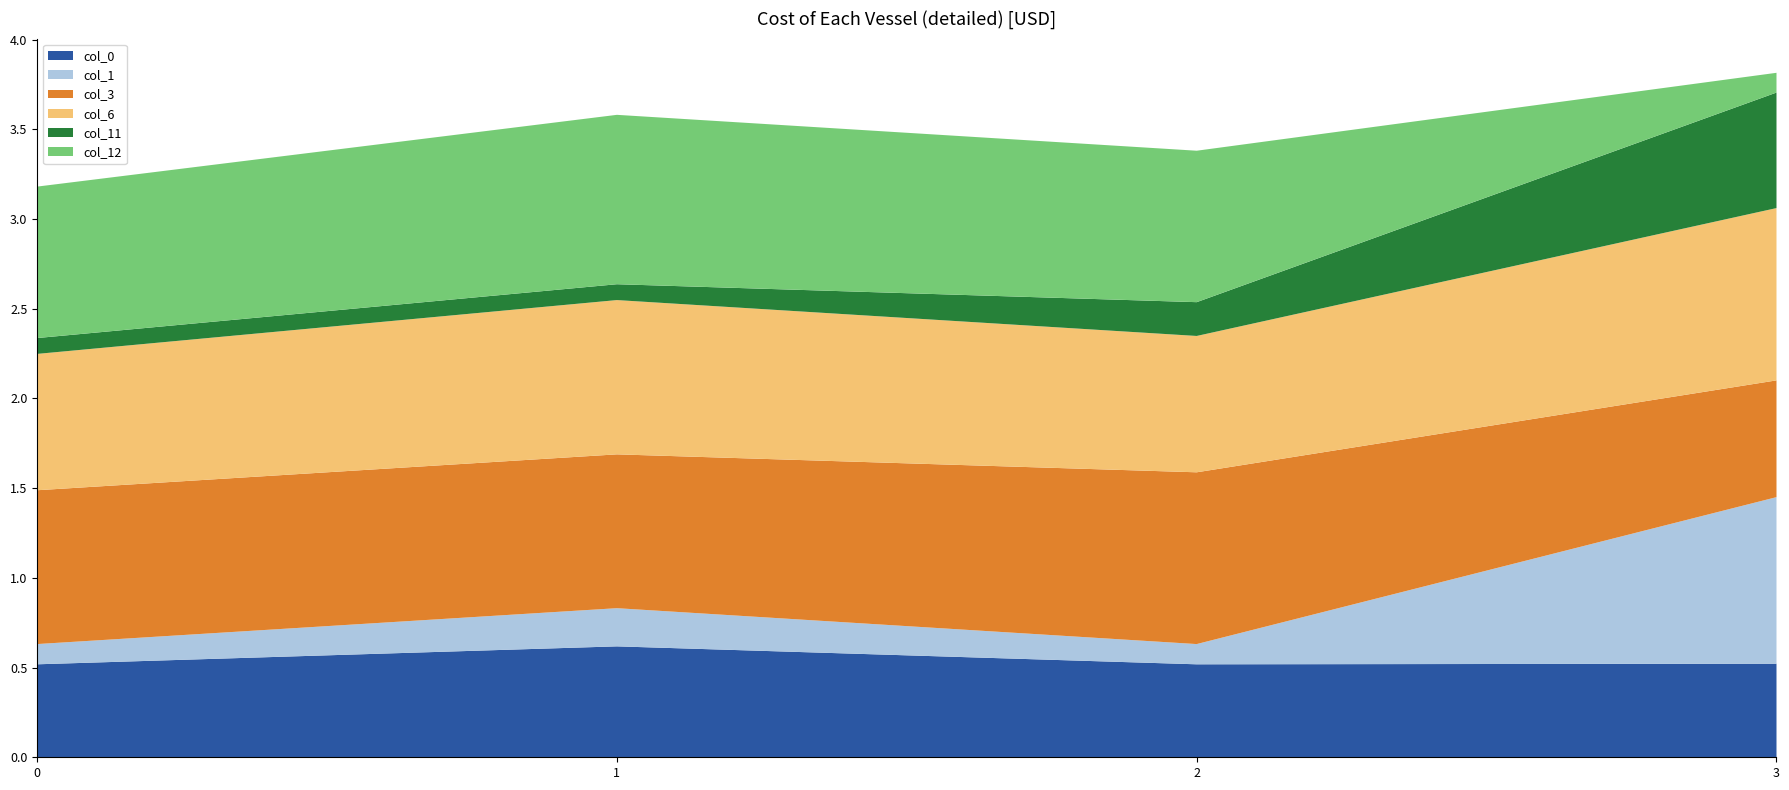

Reading left to right, transcribe all the data shown in this chart.

col_0: 0=0.5	1=0.6	2=0.5	3=0.5
col_1: 0=0.1	1=0.2	2=0.1	3=0.9
col_3: 0=0.9	1=0.9	2=1.0	3=0.7
col_6: 0=0.8	1=0.9	2=0.8	3=1.0
col_11: 0=0.1	1=0.1	2=0.2	3=0.6
col_12: 0=0.8	1=0.9	2=0.8	3=0.1